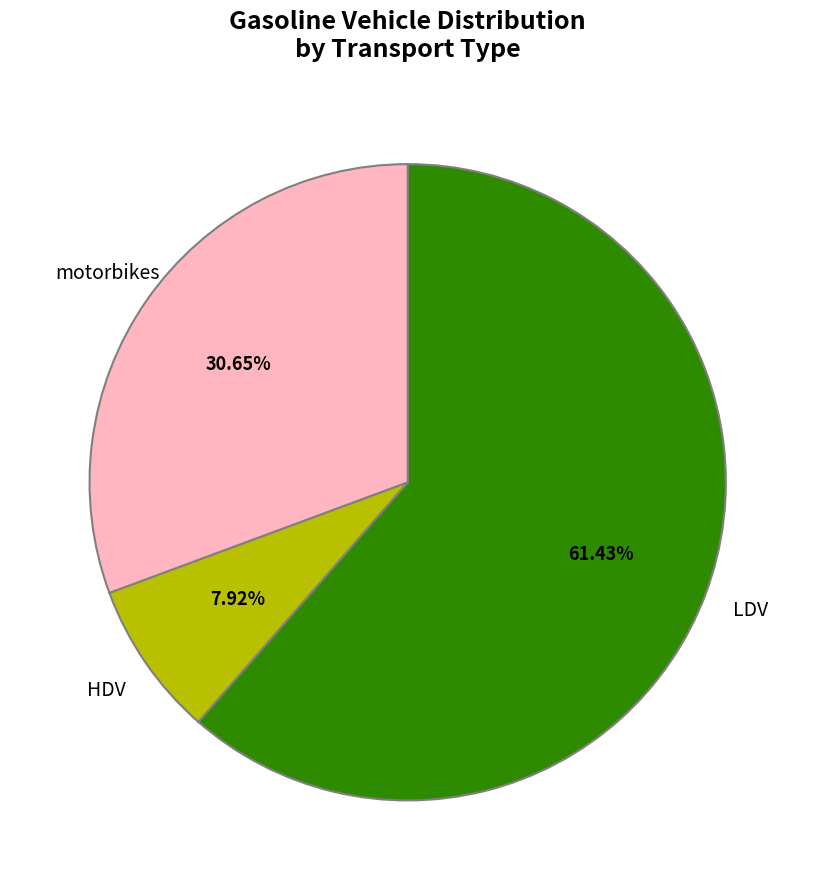

Is there a majority slice in this chart?

Yes